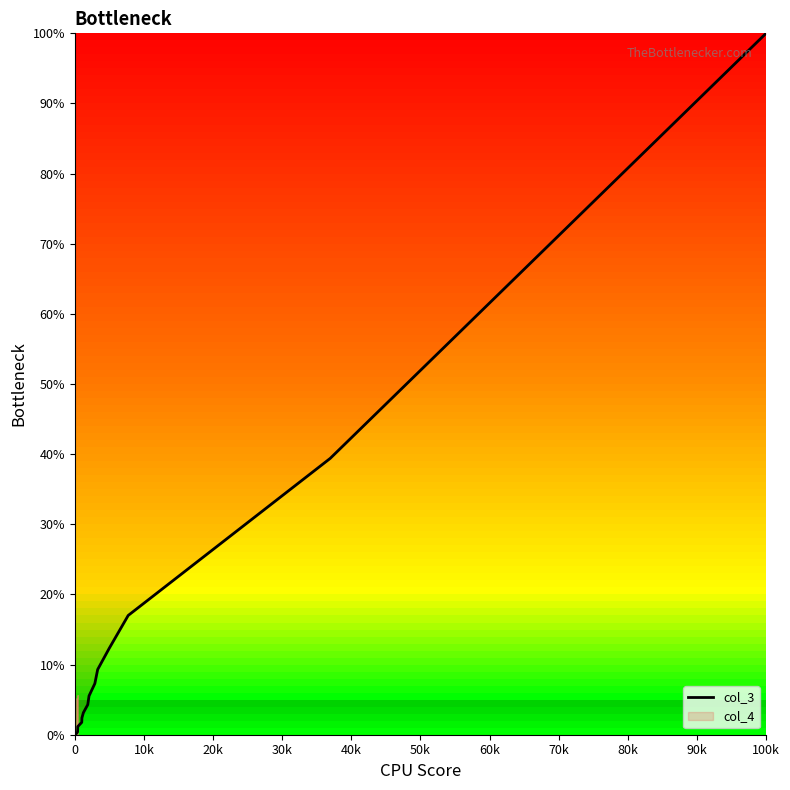

At which label does col_3 reach its peak?

100k